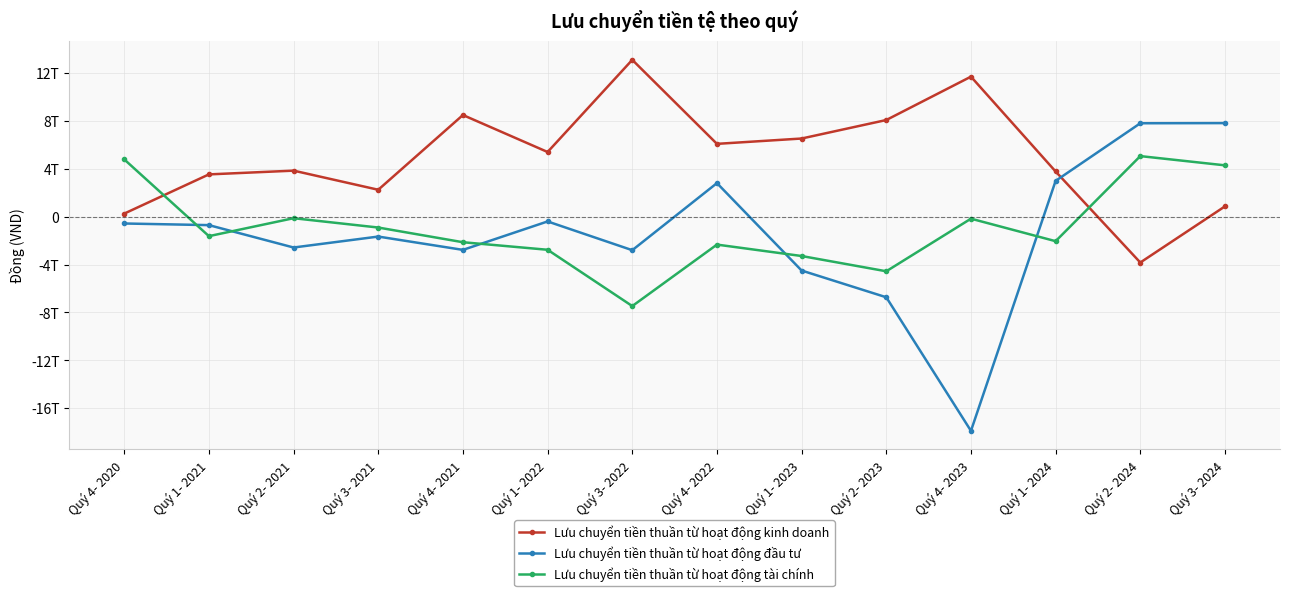

What are all the series names shown in the legend?

Lưu chuyển tiền thuần từ hoạt động kinh doanh, Lưu chuyển tiền thuần từ hoạt động đầu tư, Lưu chuyển tiền thuần từ hoạt động tài chính